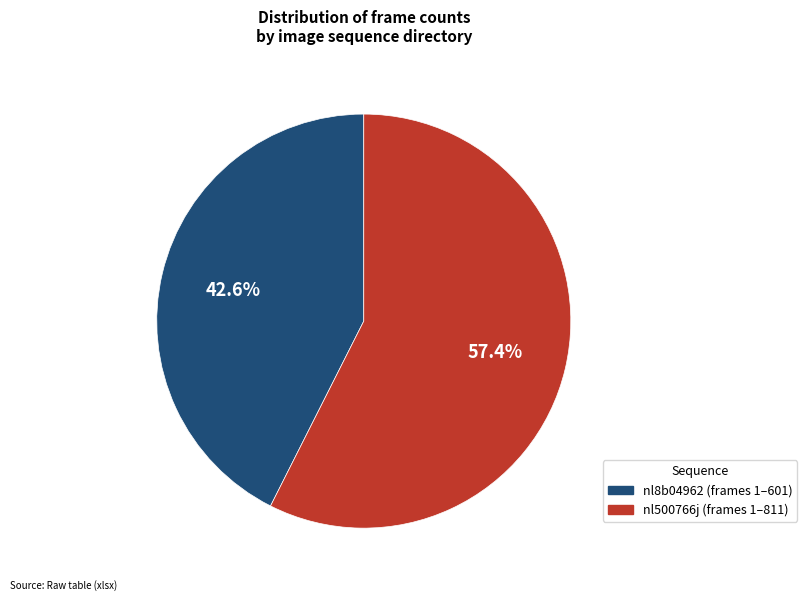

What is the ratio of the value at nl8b04962 to the value at nl500766j?

0.7